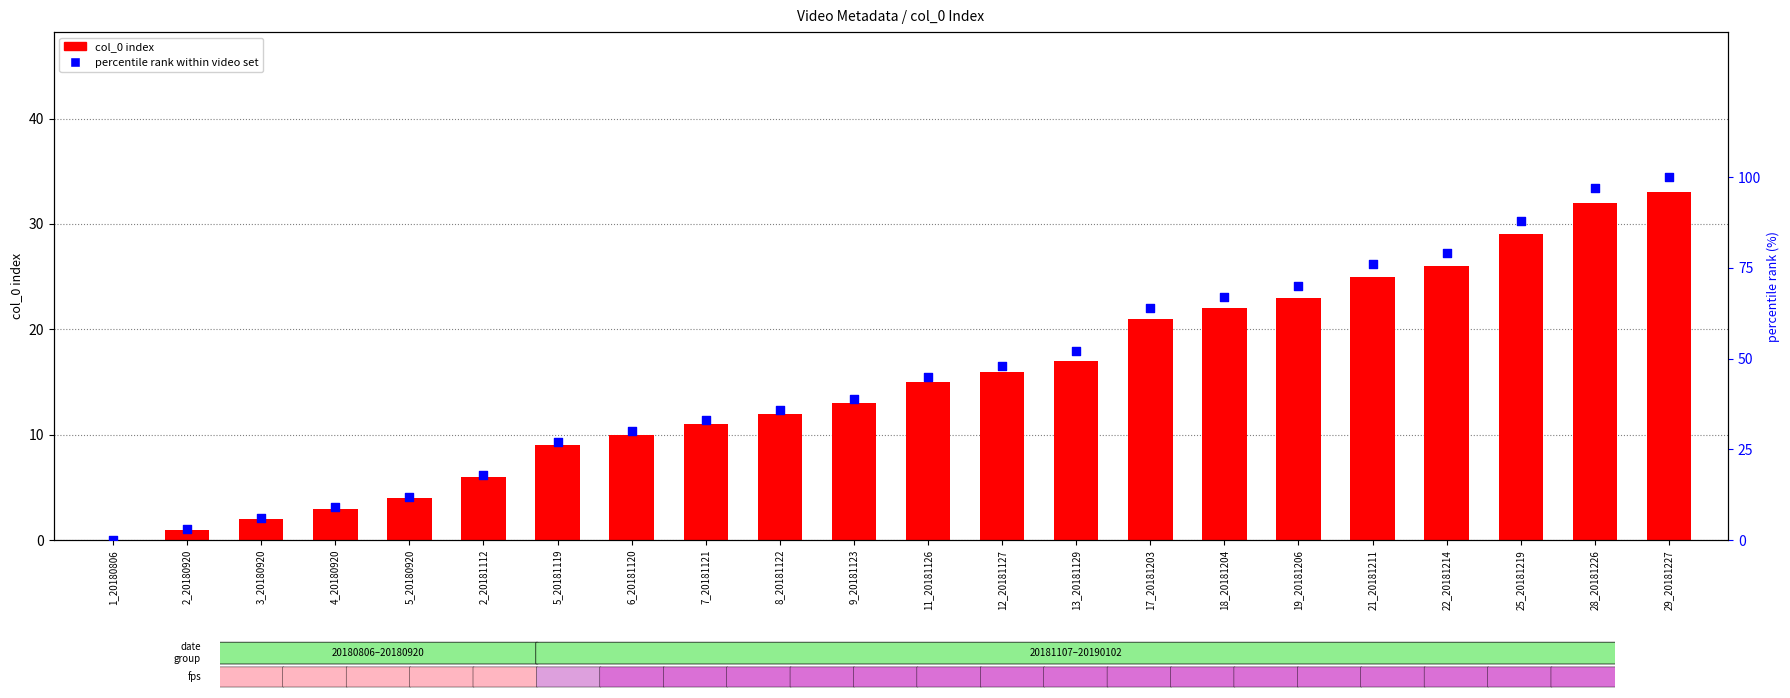

Which series has the largest total across all categories?

percentile rank within video set